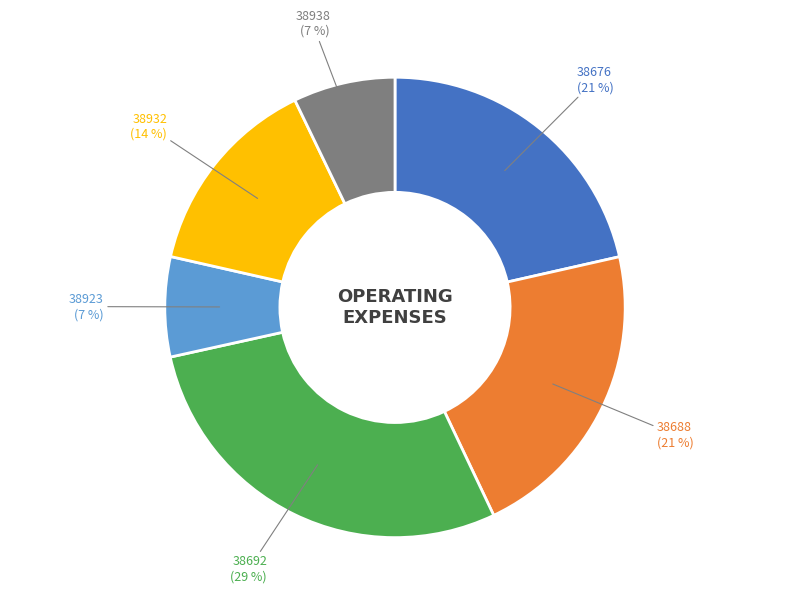

Does 38692 represent more than half of the total?

No